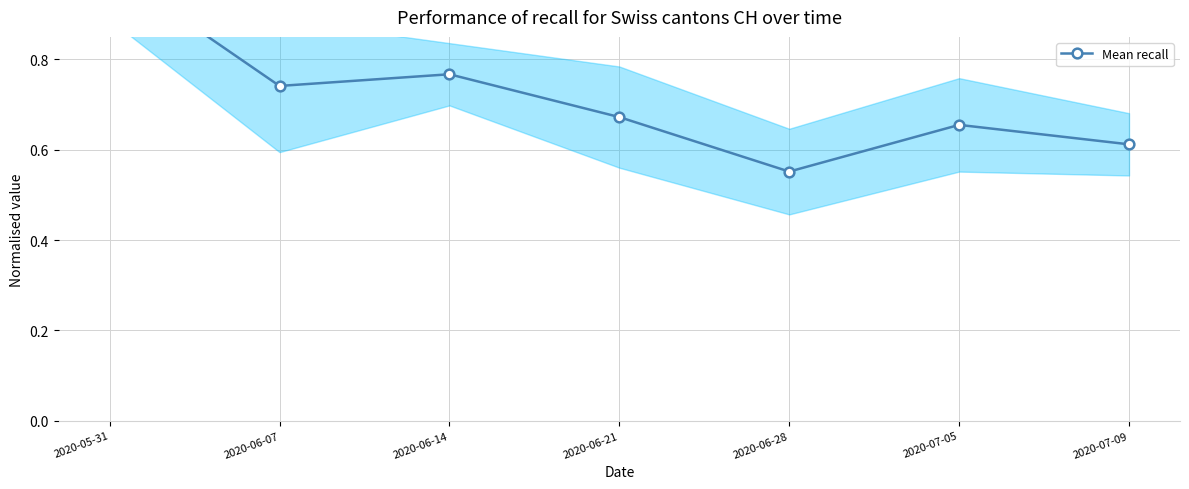

Is it true that the value at 2020-06-14 is 0.8?

True